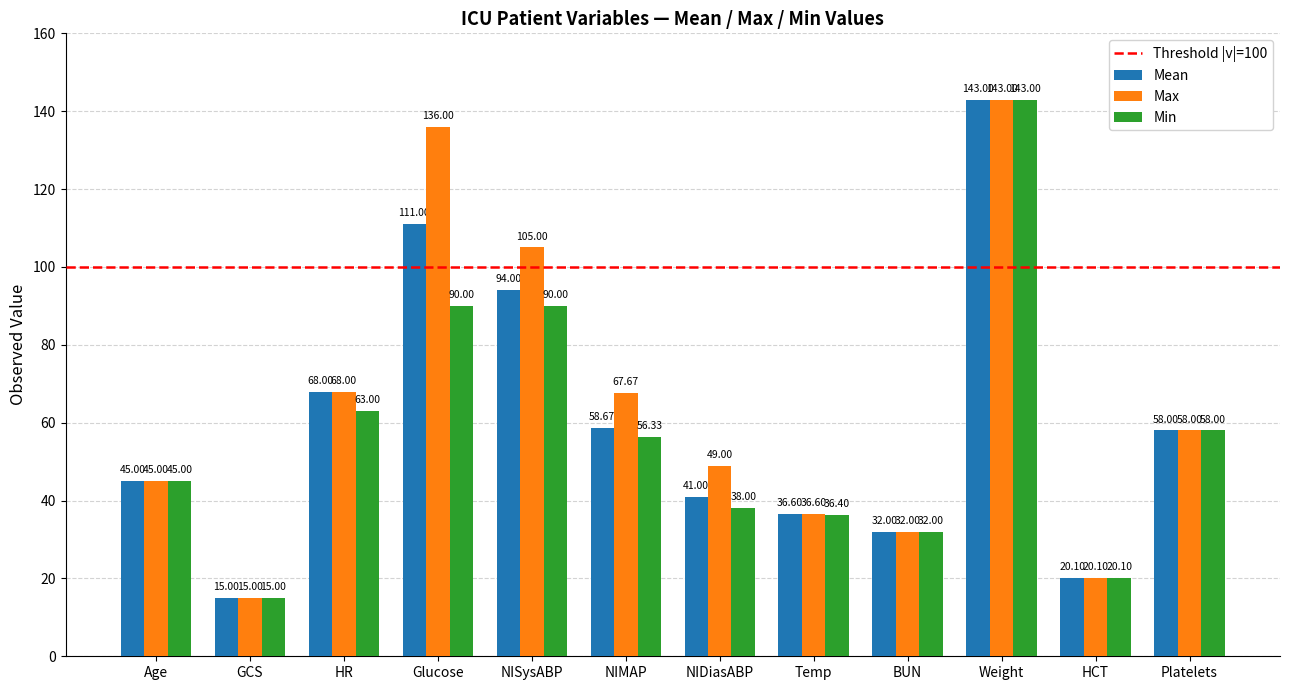

What is the sum of the Min values at HR and Weight?

206.0